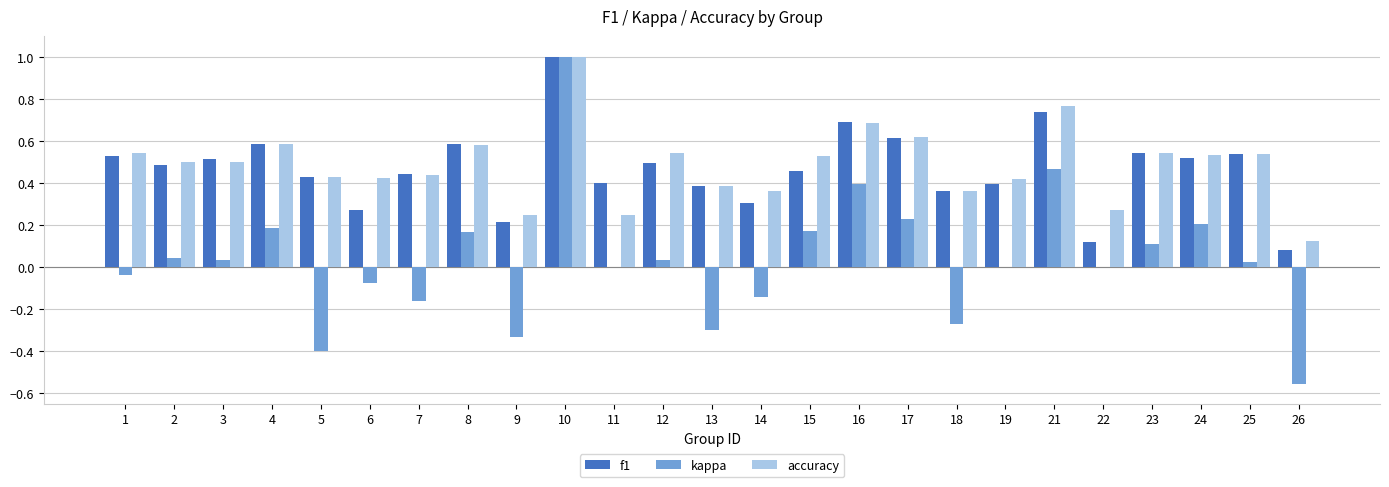

Are the bars horizontal?

No